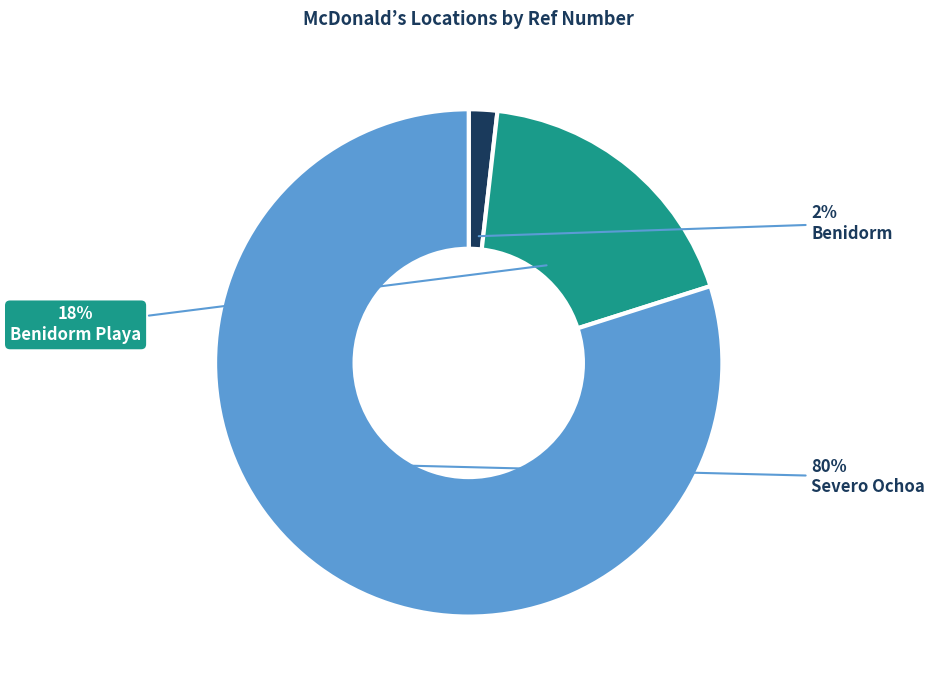

Is it true that Benidorm is 2% of the pie?

True